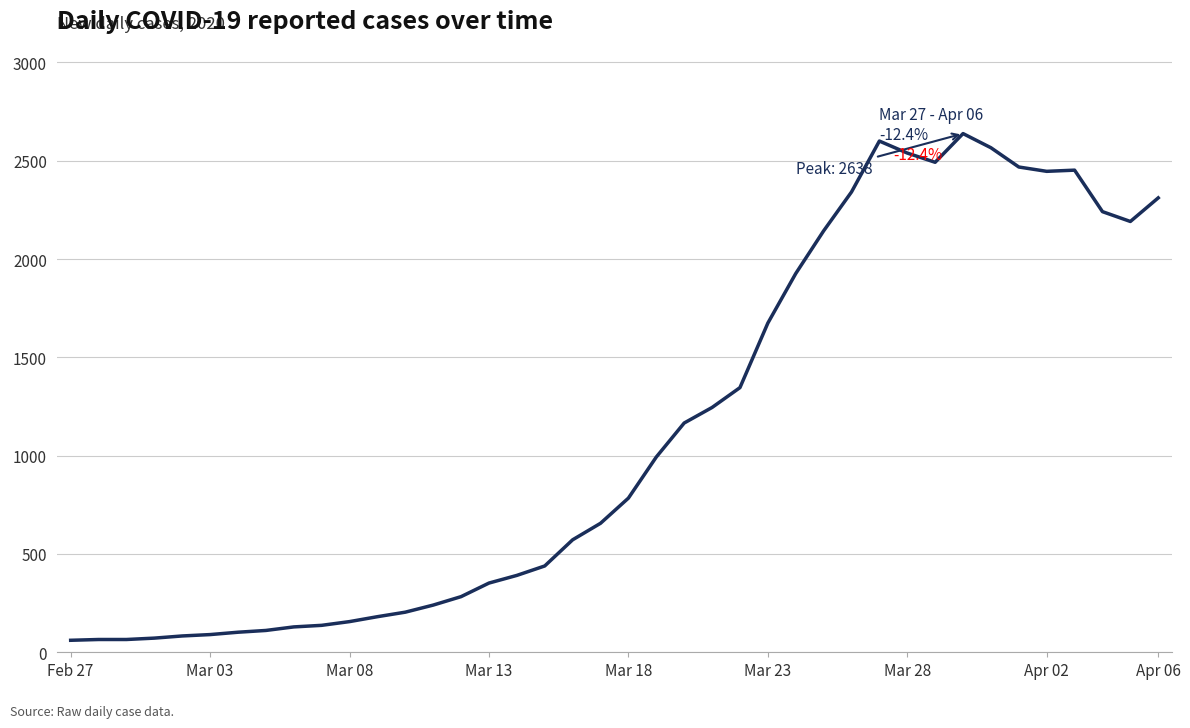

What is the maximum value shown in the chart?

2638